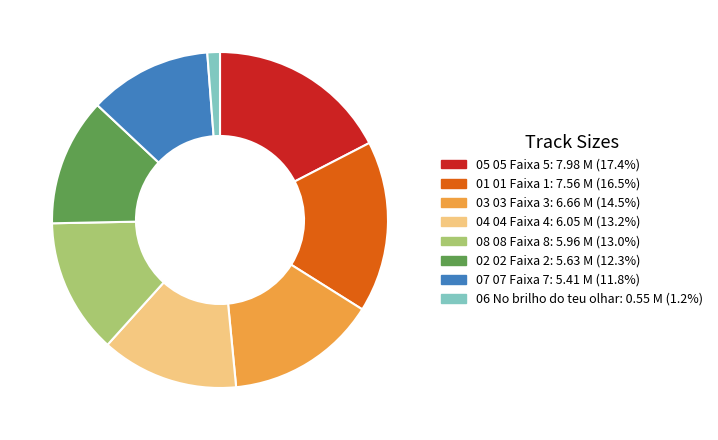

Does any single category account for the majority?

No